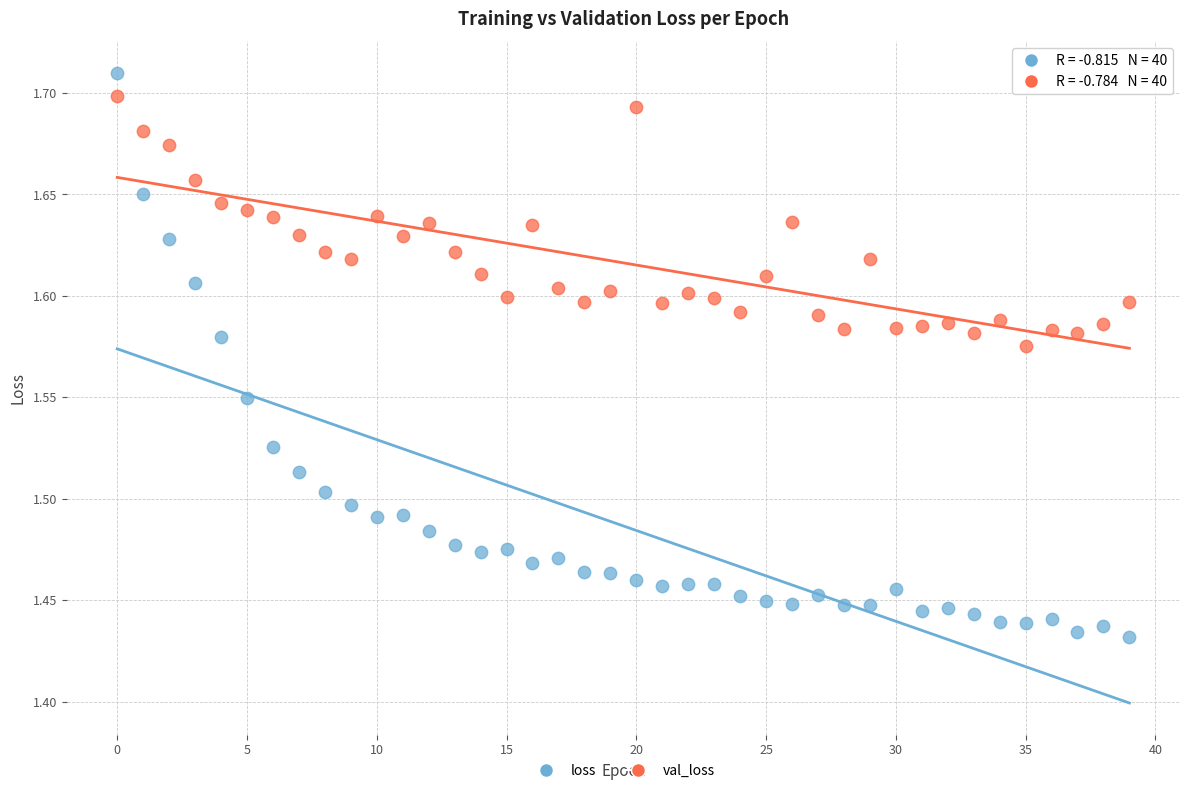

What are all the series names shown in the legend?

loss, val_loss